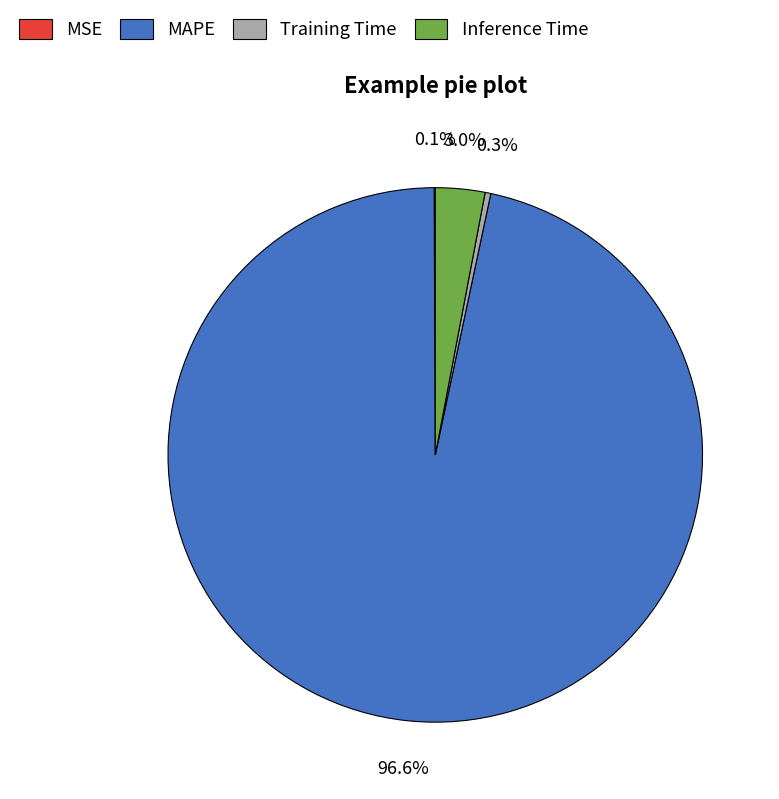

To the nearest percent, what is the average slice percentage?

25%